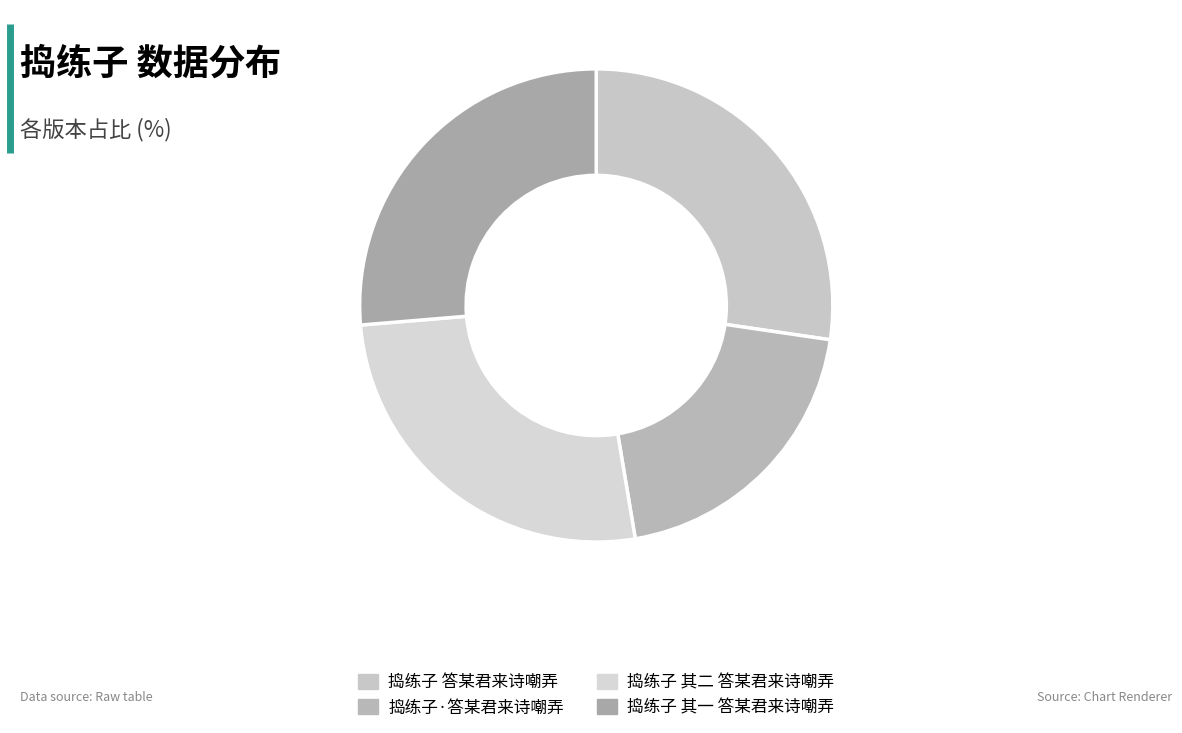

True or false: 捣练子 其二 答某君来诗嘲弄 accounts for 34% of the total.

False